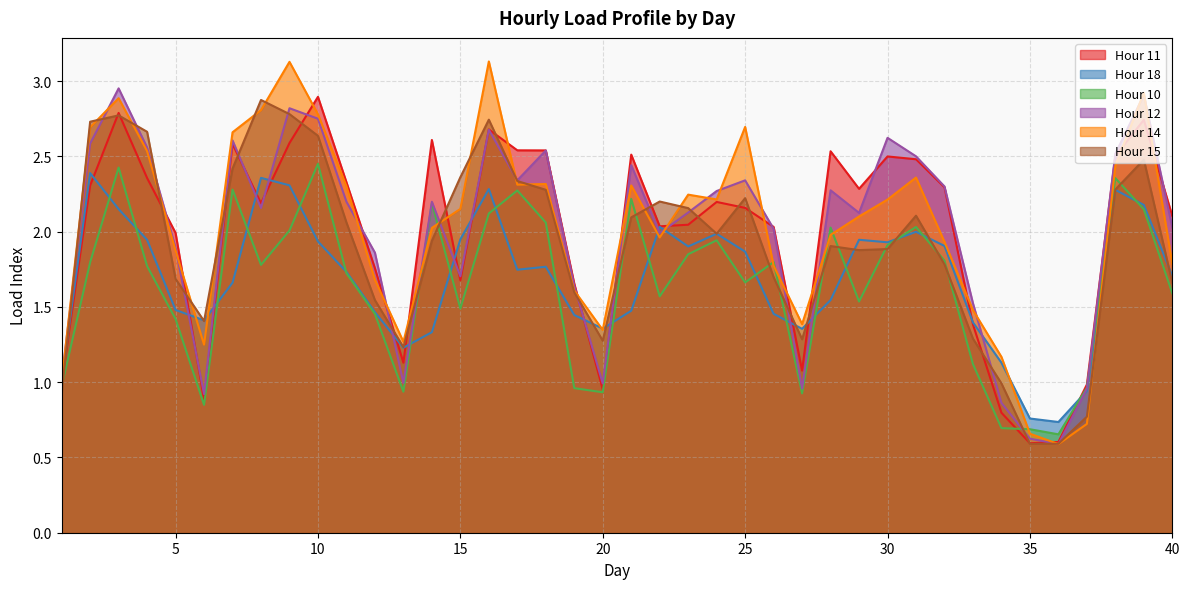

List the series in order of their peak value, highest first.

Hour 14, Hour 12, Hour 11, Hour 15, Hour 10, Hour 18